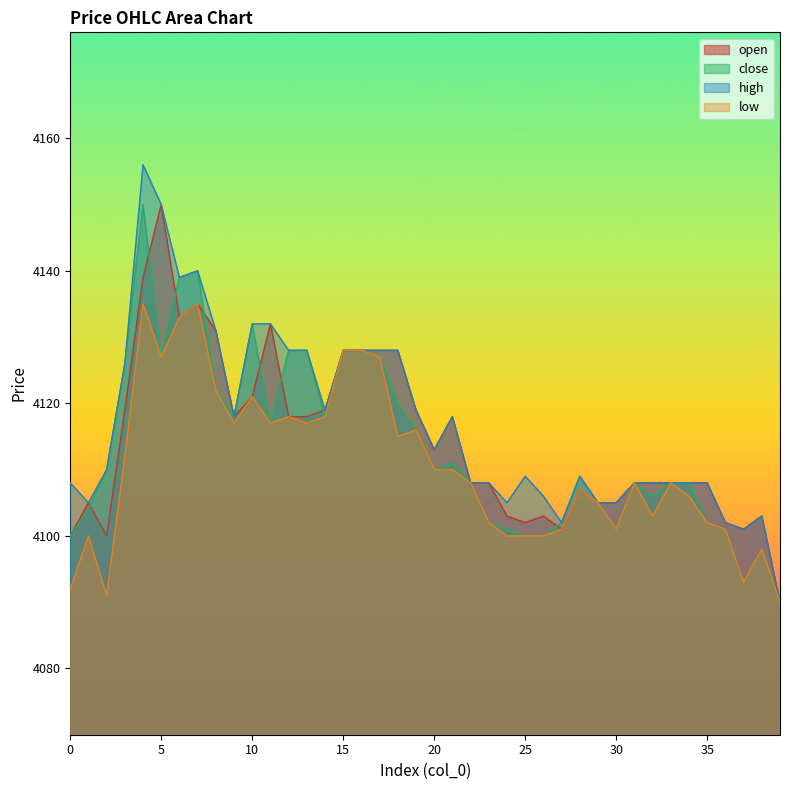

What is the sum of all low values?

164422